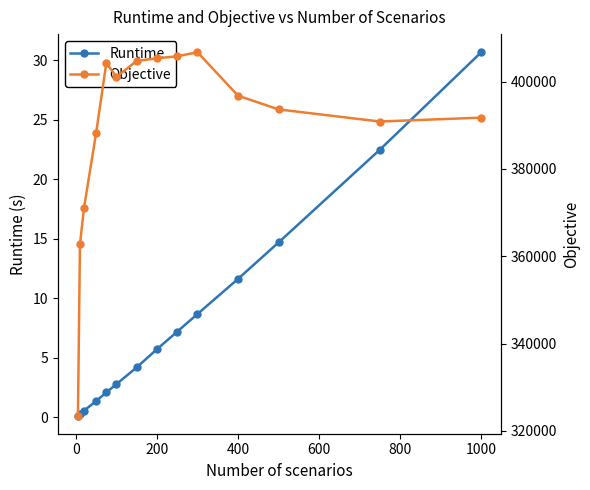

What is the highest value of the Runtime series?

30.7